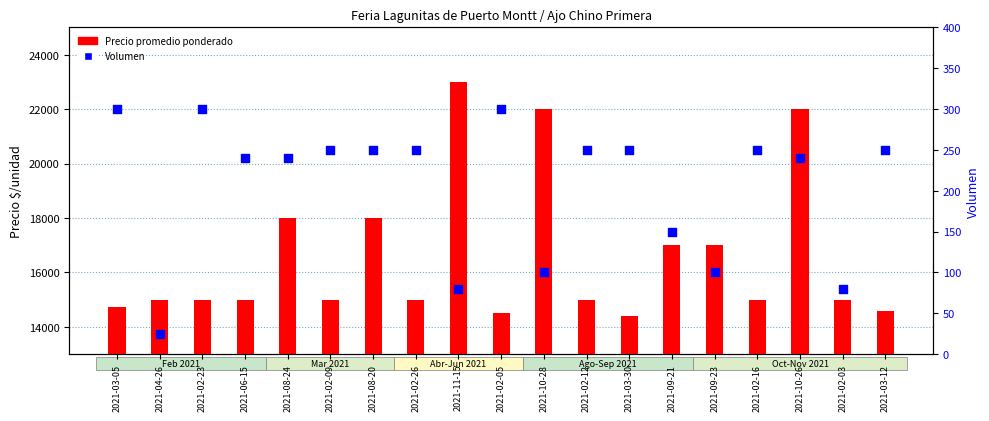

Is the value of Volumen at 2021-10-28 greater than the value of Precio promedio ponderado at 2021-02-05?

No